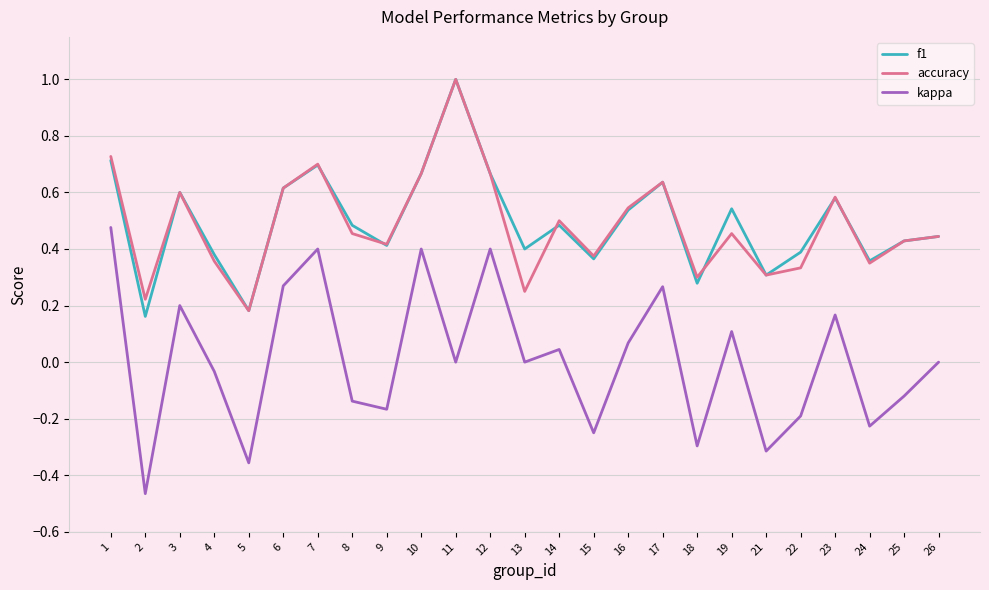

True or false: accuracy has more than 0 interior local peaks.

True